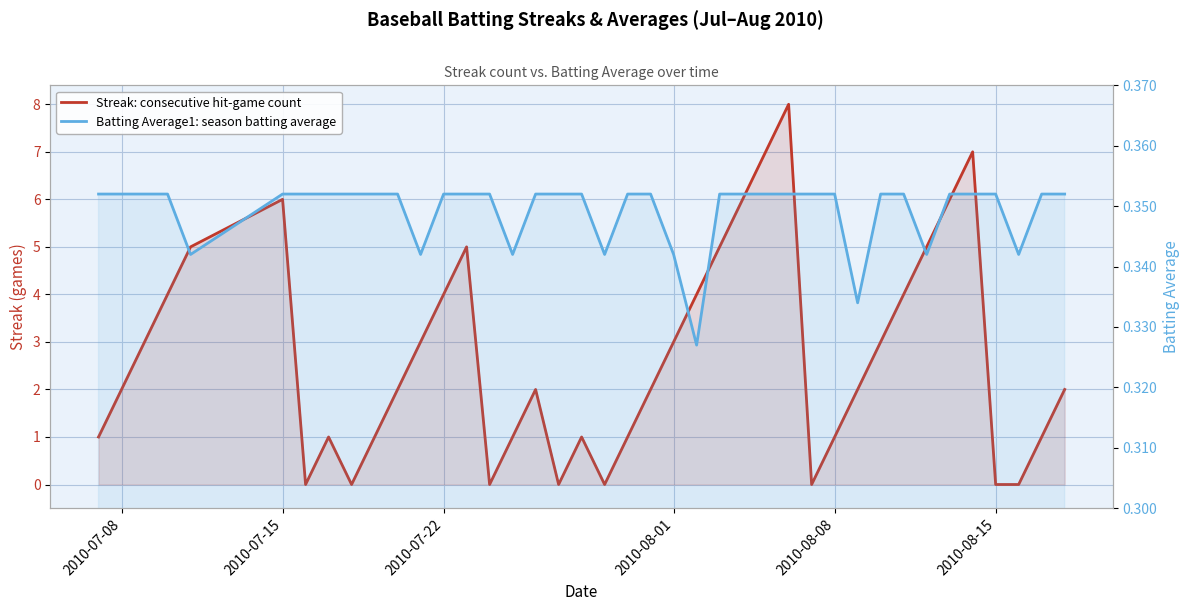

What is the maximum value for Streak: consecutive hit-game count?

8.0